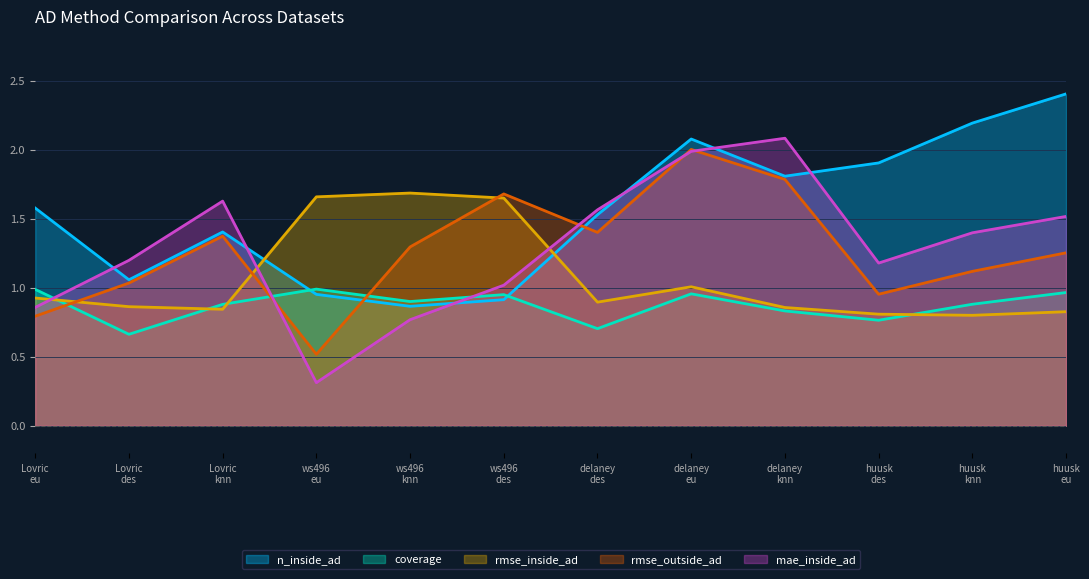

Which series has the largest total across all categories?

n_inside_ad